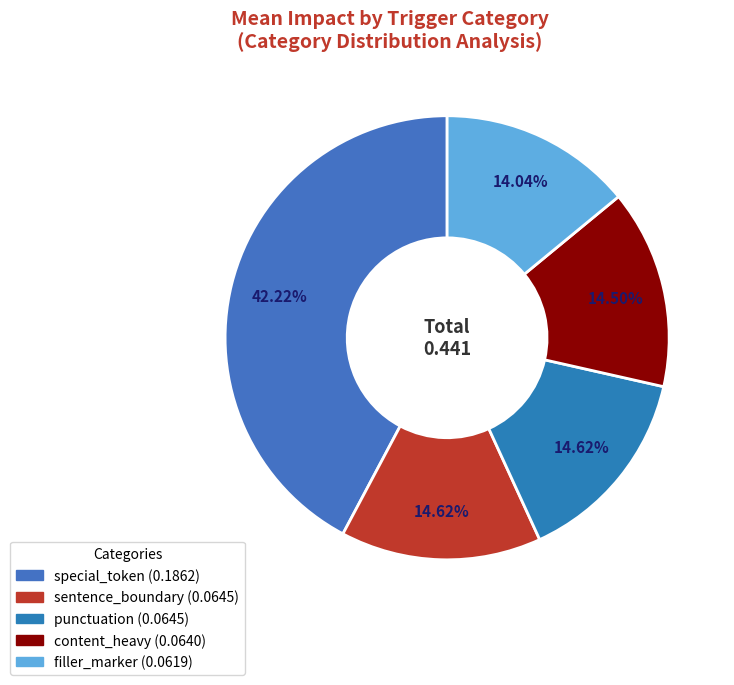

Which has a higher value, special_token or sentence_boundary?

special_token